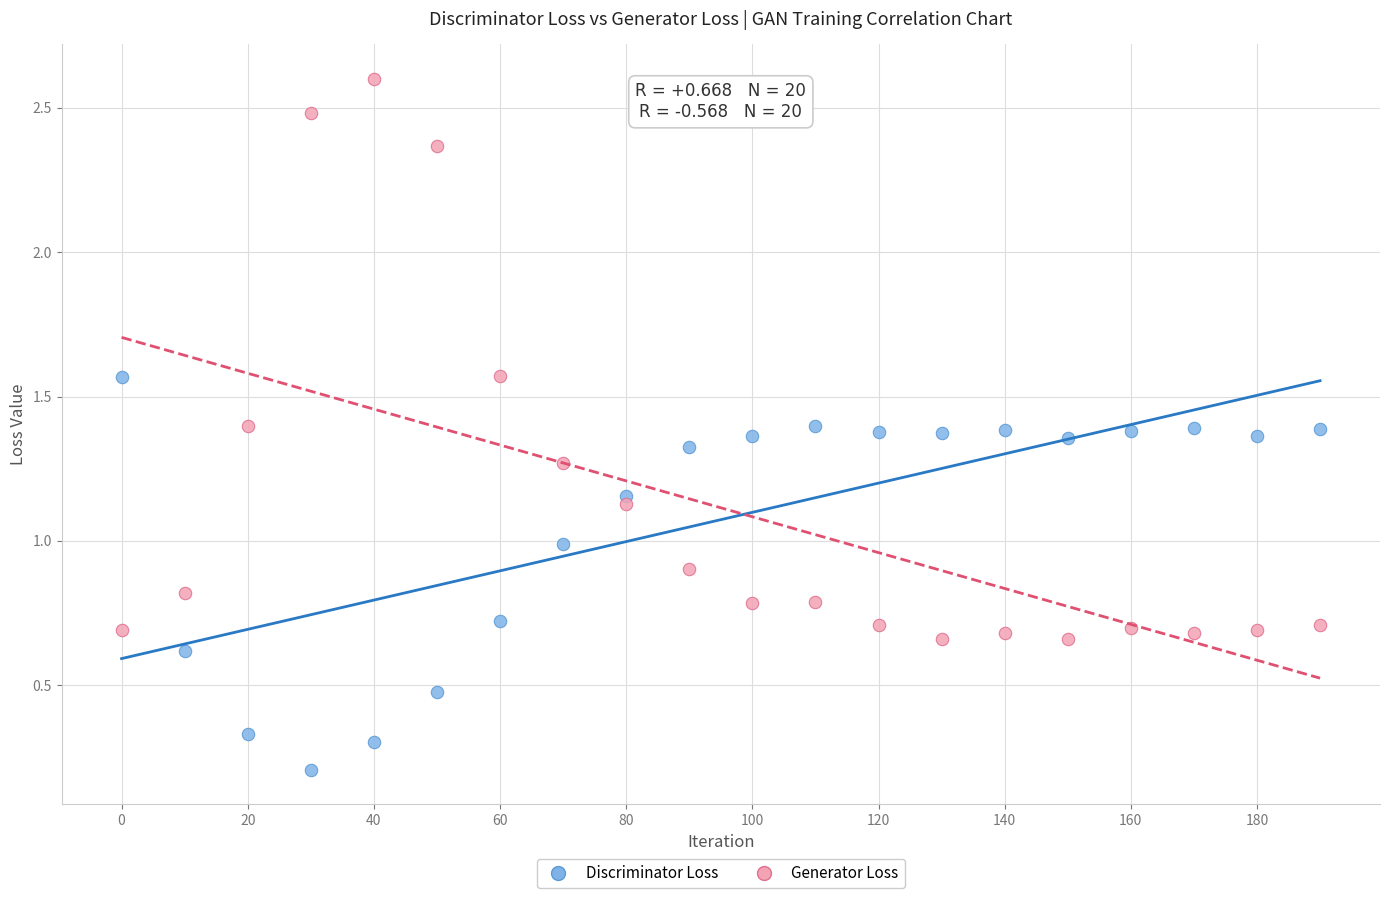

What is the X range (max minus min) for the scatter plot?

190.0